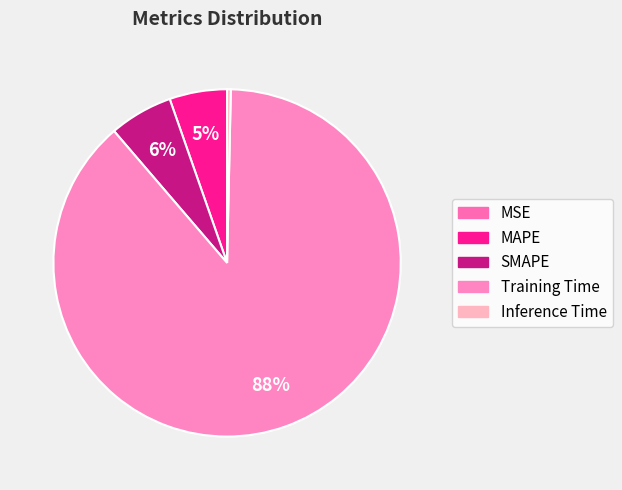

What percentage is the SMAPE slice, to the nearest percent?

6%